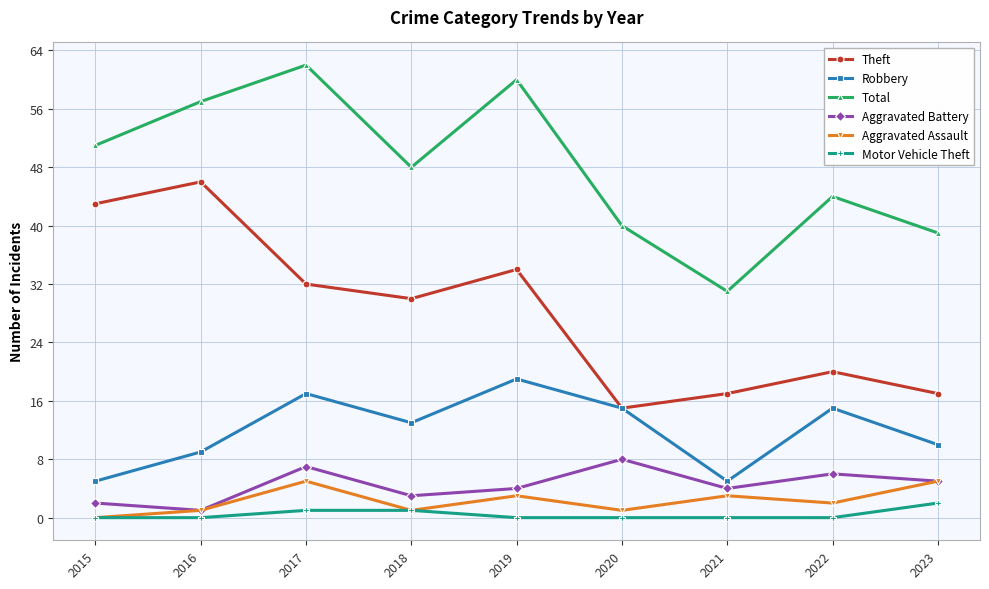

Between 2017 and 2023, which series saw the biggest shift?

Total